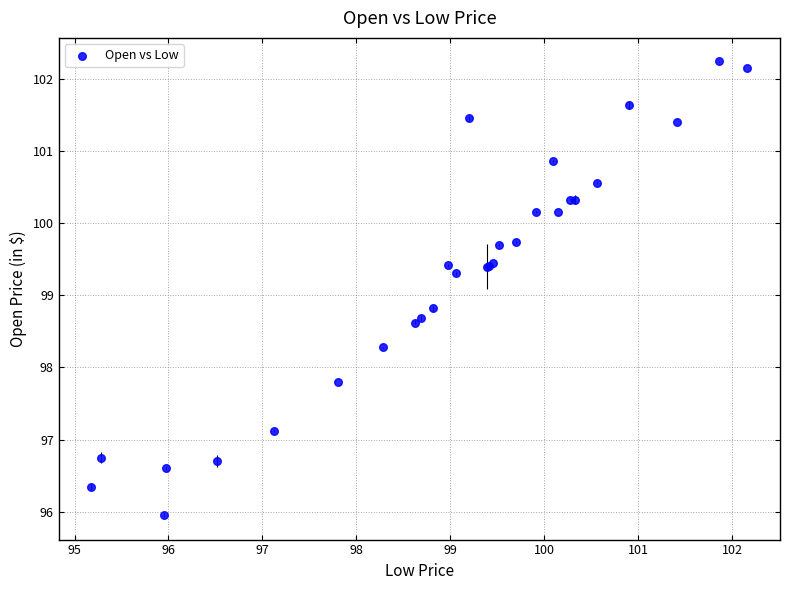

What Y value in the scatter plot is closest to 99?

98.8